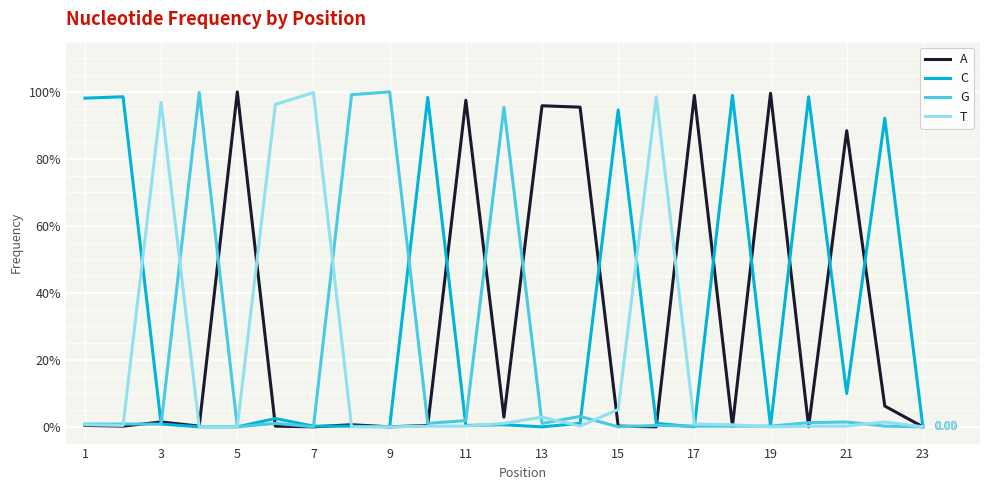

Is this an area chart (filled region under the line)?

No